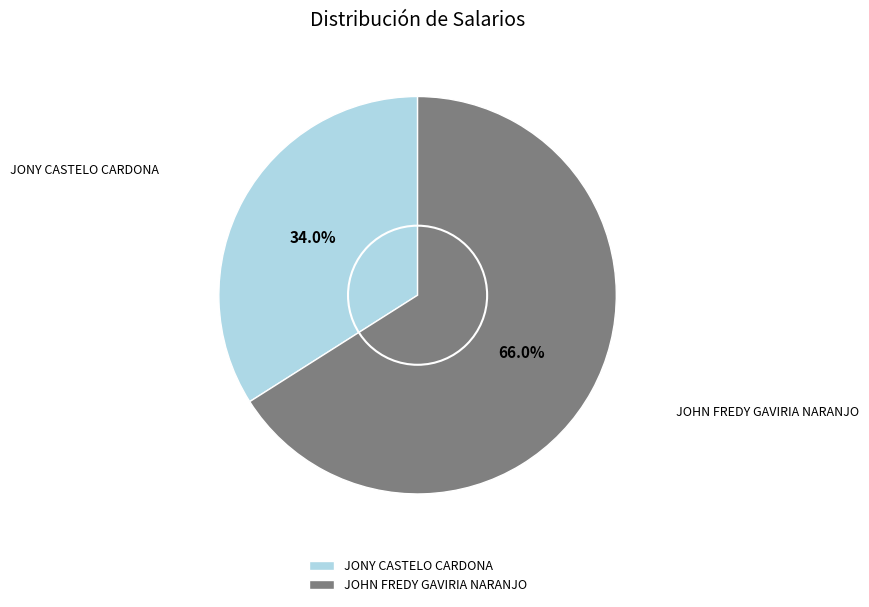

Which has a higher value, JONY CASTELO CARDONA or JOHN FREDY GAVIRIA NARANJO?

JOHN FREDY GAVIRIA NARANJO